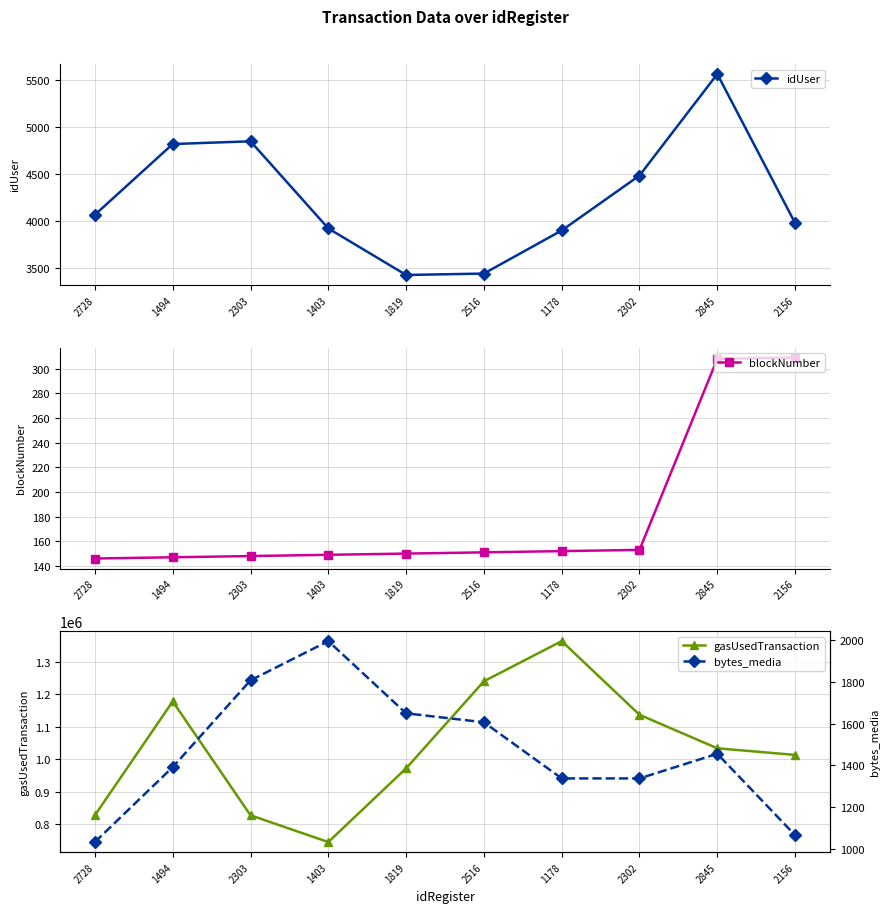

Which series changed the most between 2302 and 2845?

gasUsedTransaction